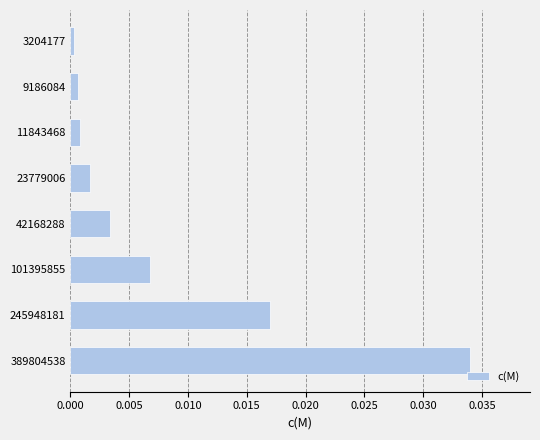

The chart shows a value of 0.0 at 42168288. True or false?

True